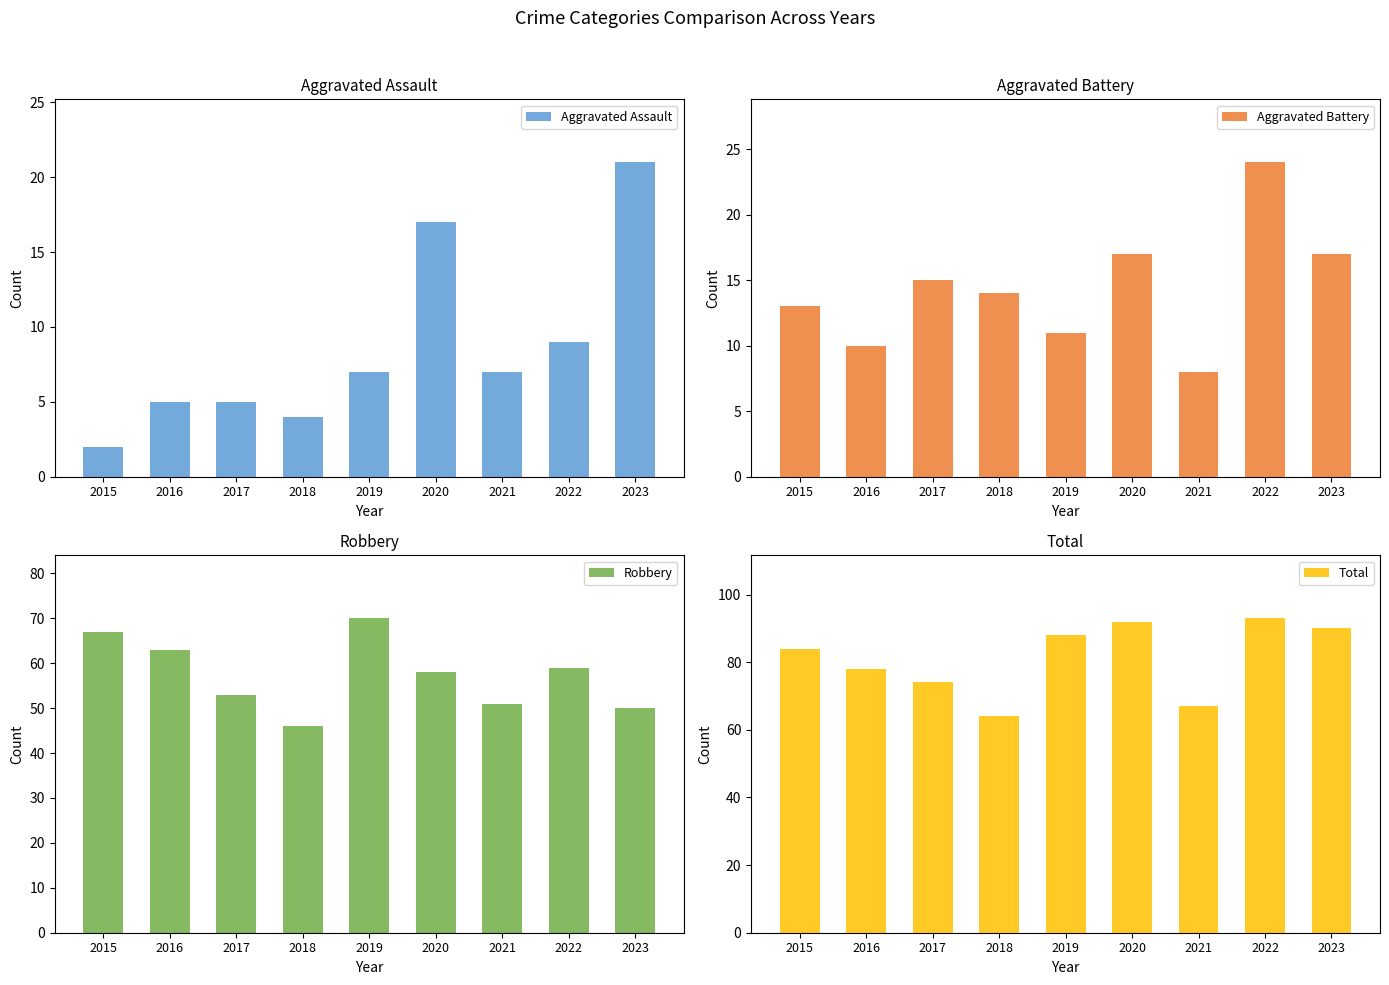

The value of Aggravated Assault at 2019 is 7. True or false?

True